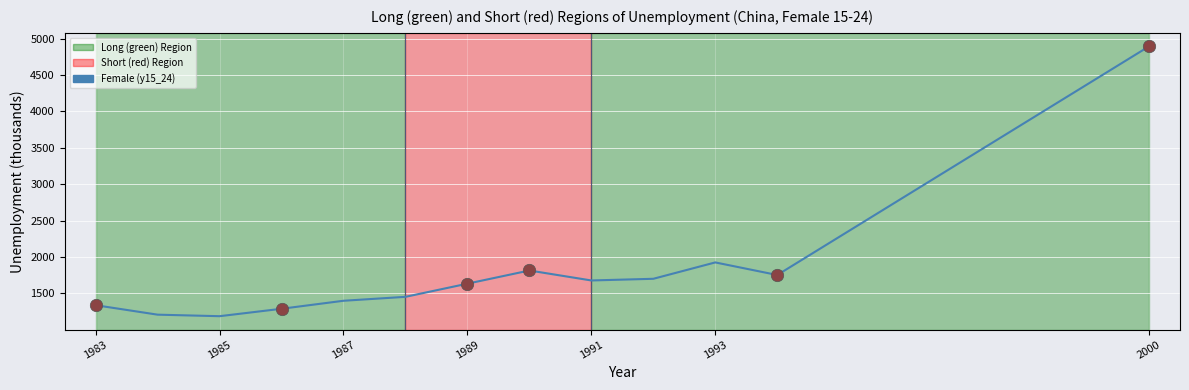

What is the difference between the maximum and minimum values?

3708.4